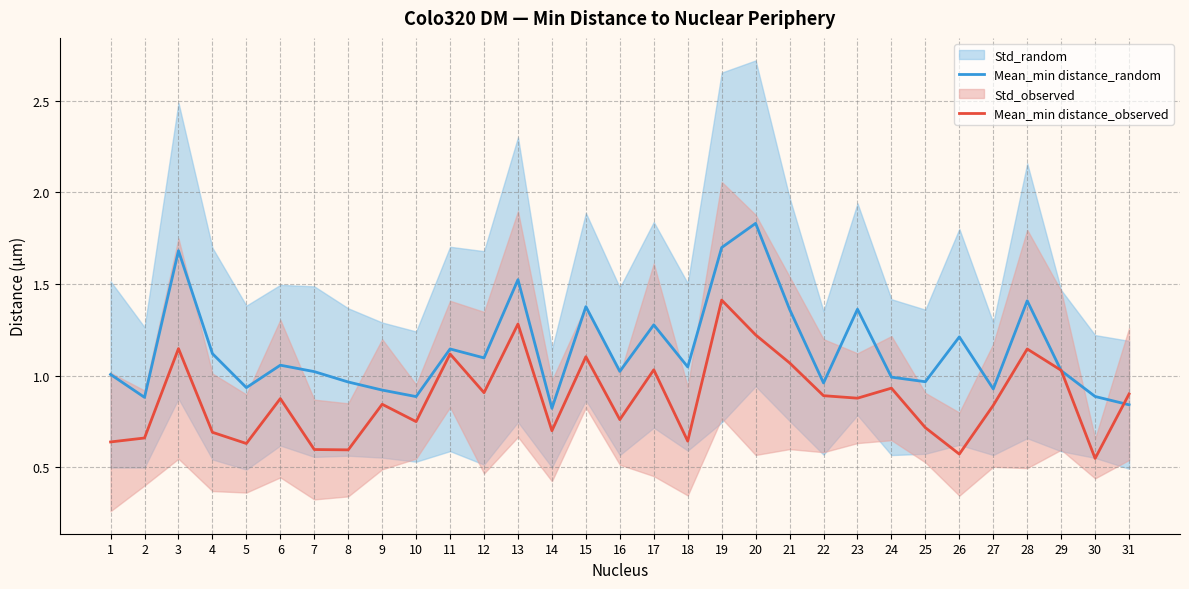

What is the spread (max minus min) of values at 18?

0.4